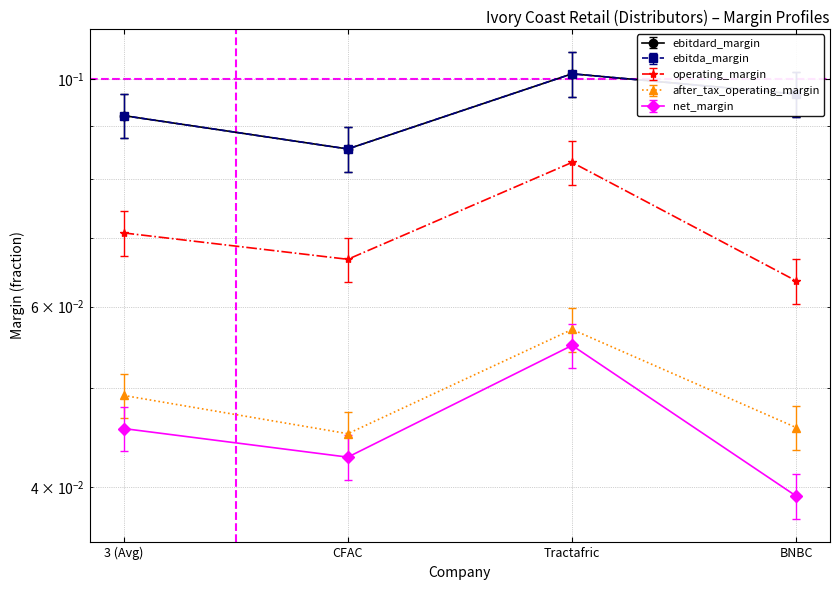

How many after_tax_operating_margin values are between 0 and 1?

4